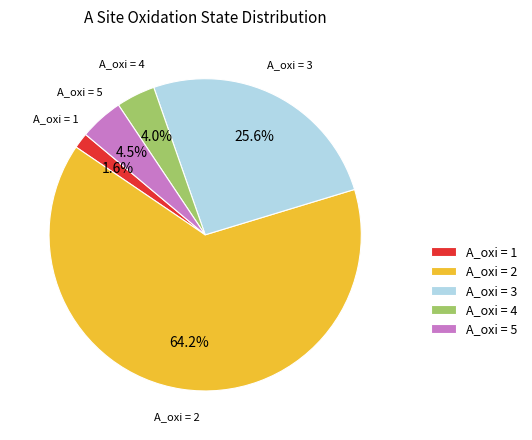

Combined, what portion of the pie is A_oxi = 5 and A_oxi = 4?

8.5%